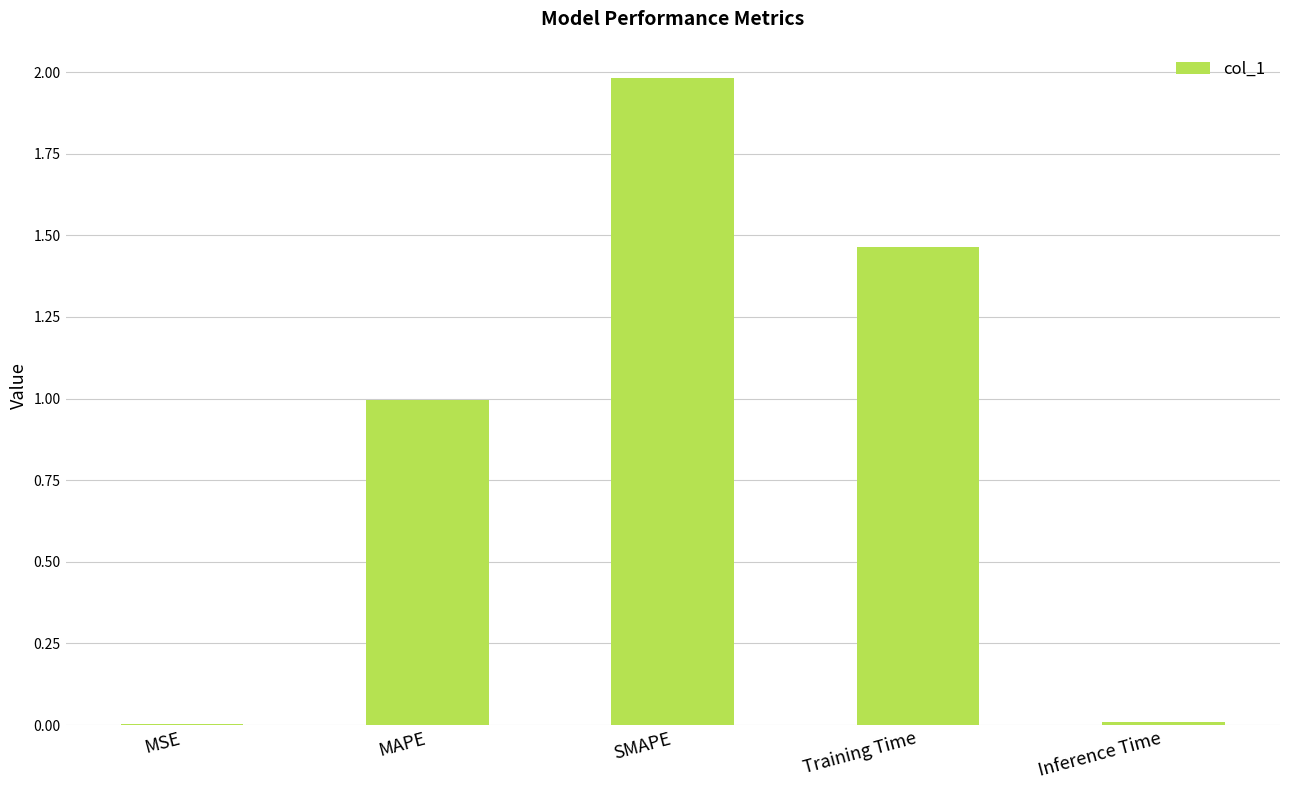

The chart shows a value of 1.0 at MAPE. True or false?

True